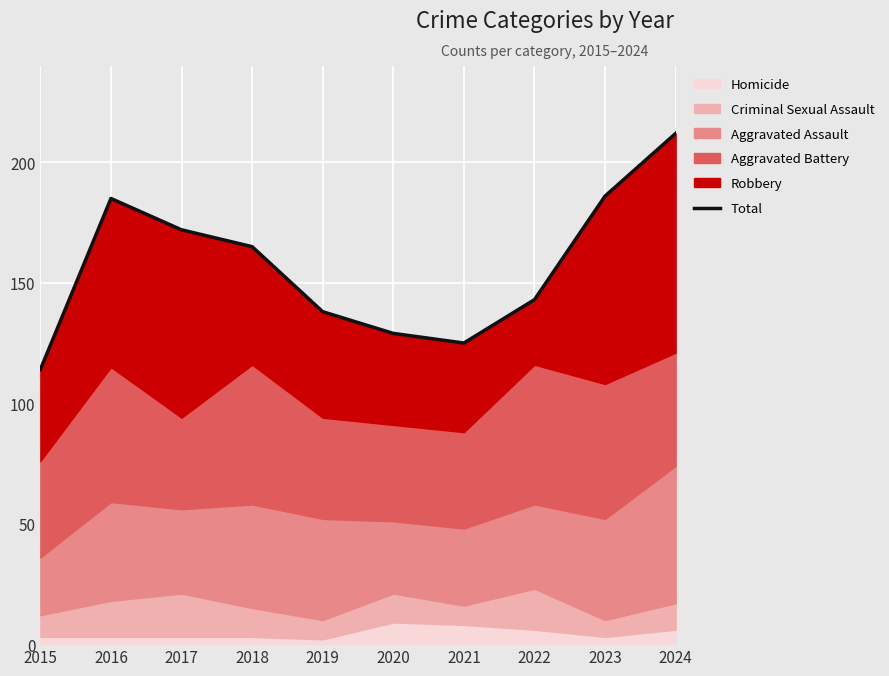

How many lines are shown in the chart?

1